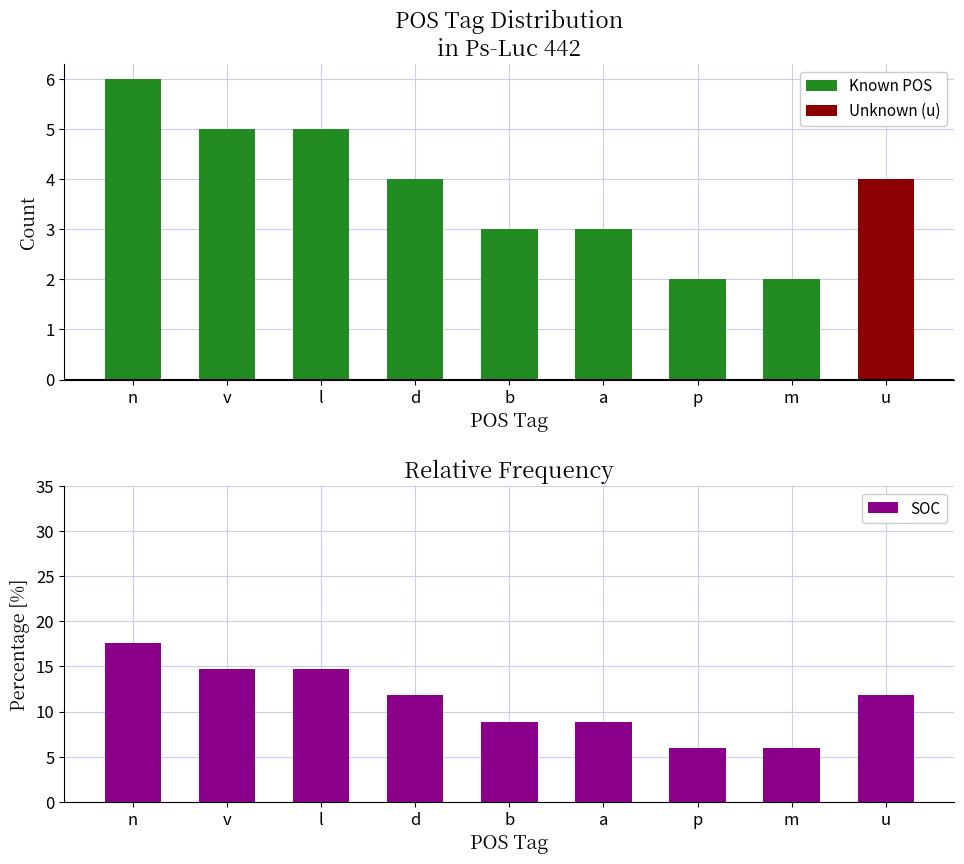

What is the minimum value shown in the chart?

5.9